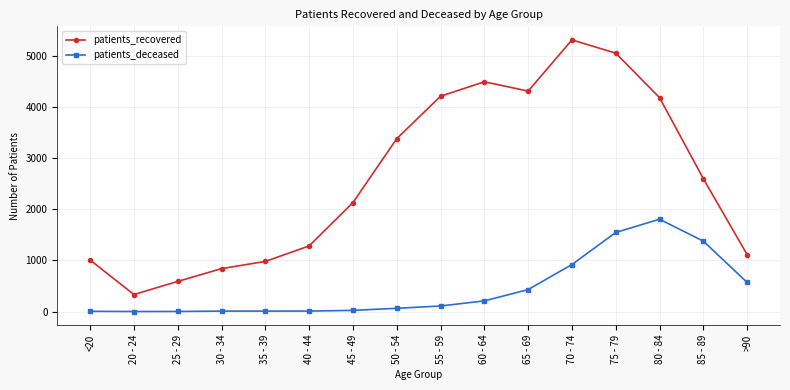

What are all the series names shown in the legend?

patients_recovered, patients_deceased